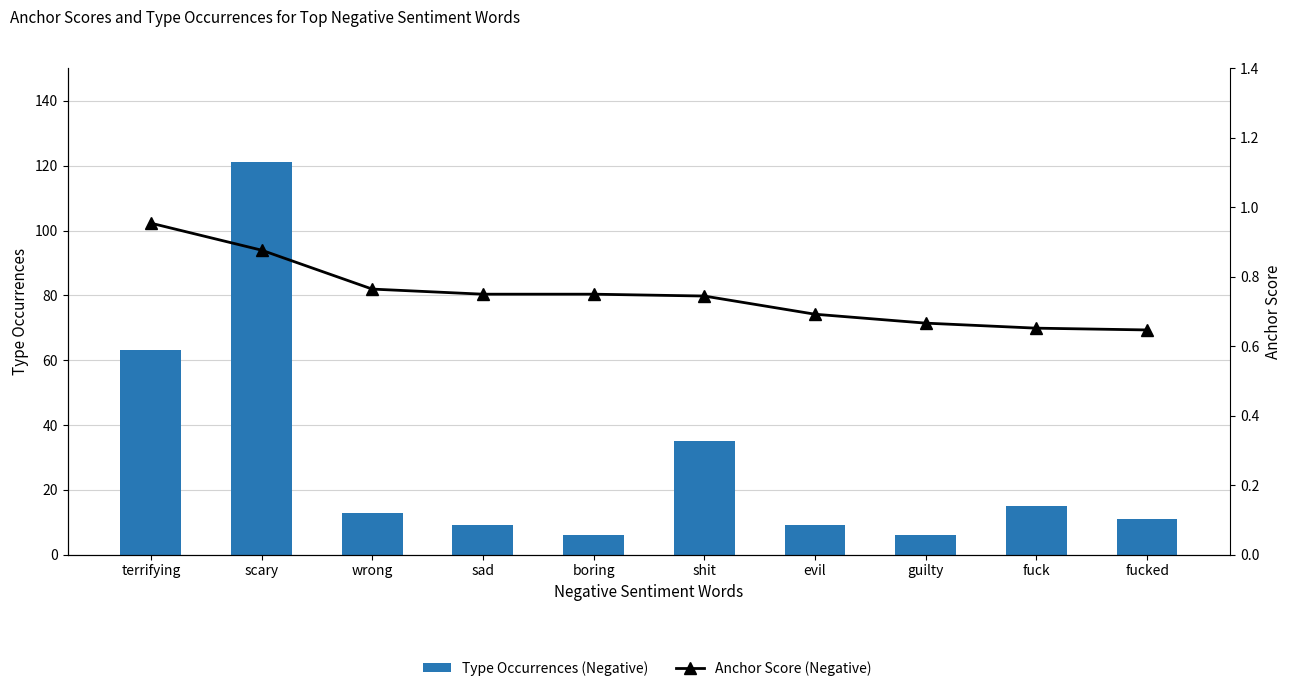

Which category has the lowest value in the Type Occurrences (Negative) series?

boring